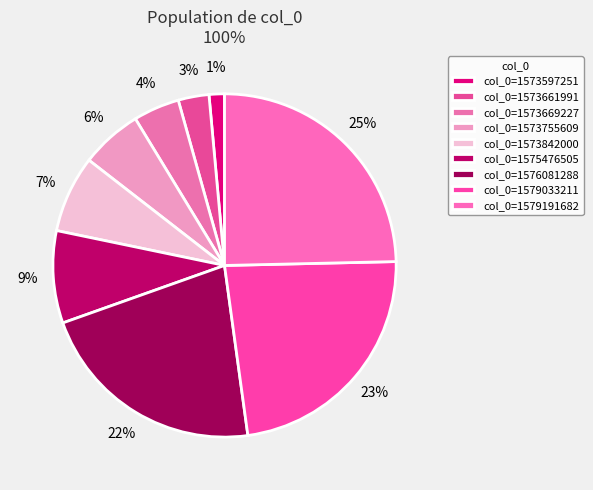

Is there a majority slice in this chart?

No